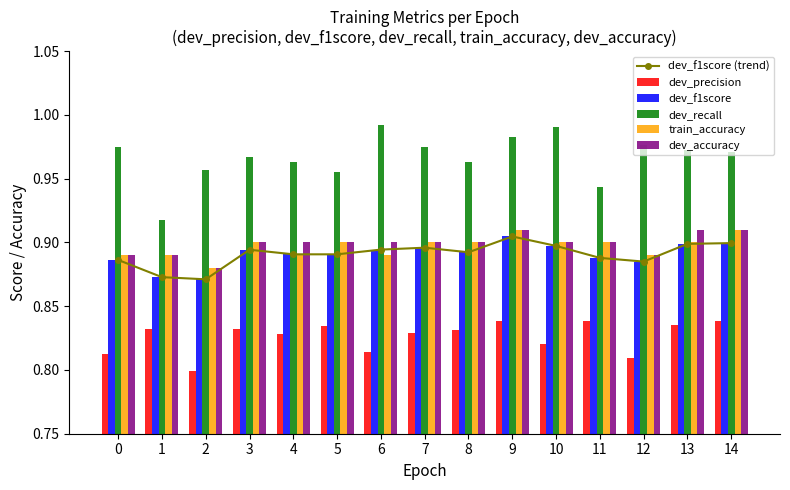

Is the value of dev_recall at 3 greater than the value of dev_f1score at 1?

Yes